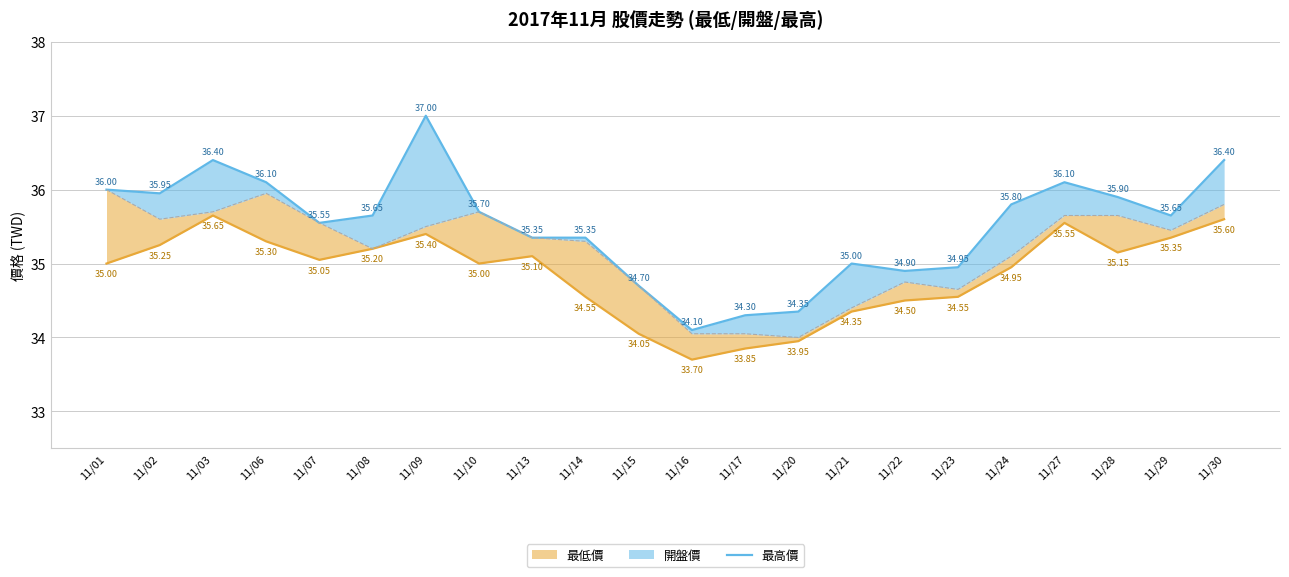

At which category does the data reach its first local peak?

11/03